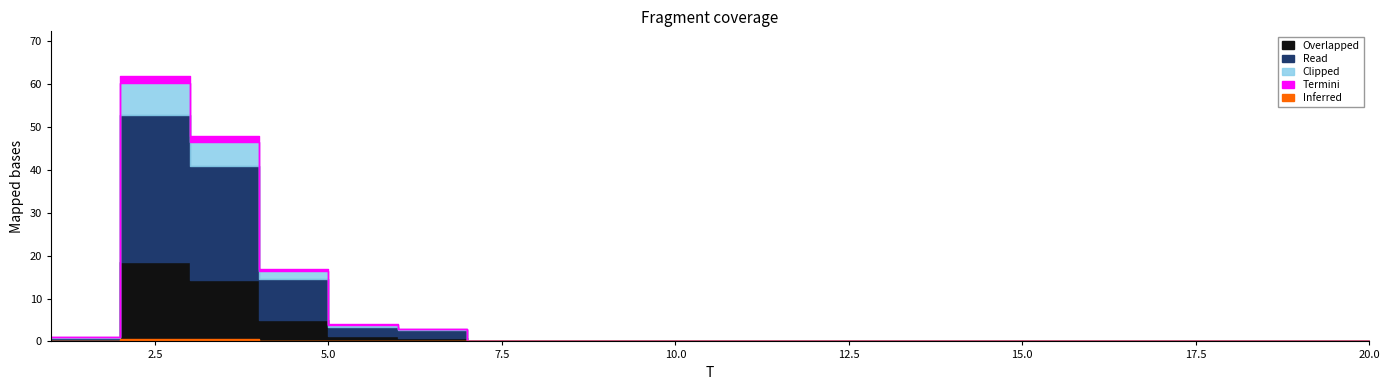

At which category does the data reach its first local peak?

2